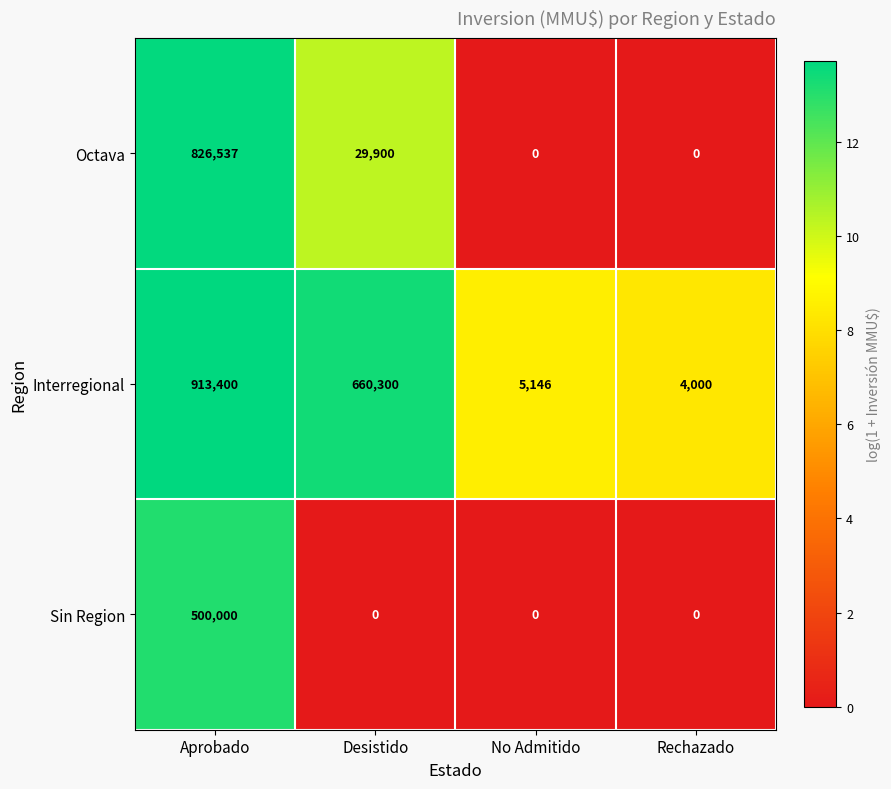

The value of Sin Region at No Admitido is 0. True or false?

True